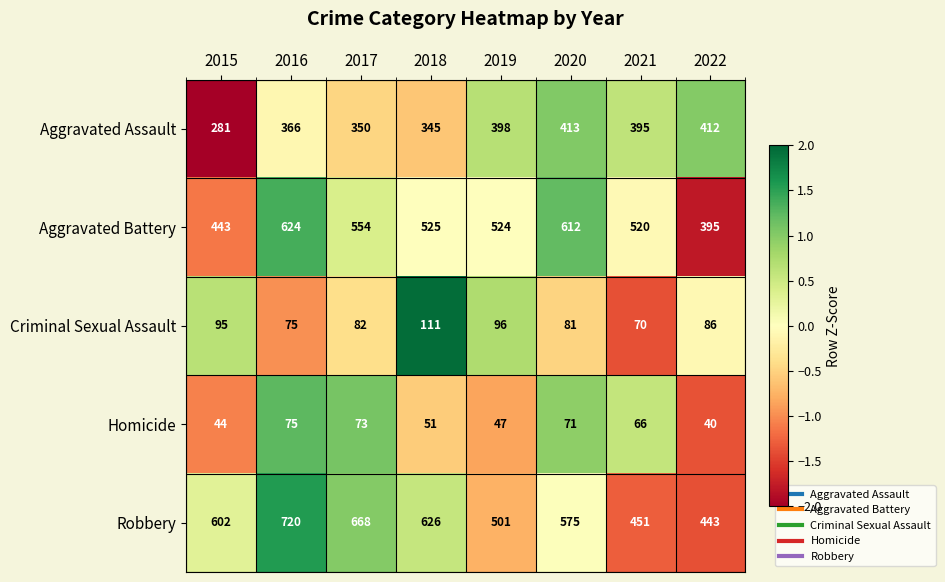

What value does the Aggravated Assault series have at 2015, to the nearest 5?

280